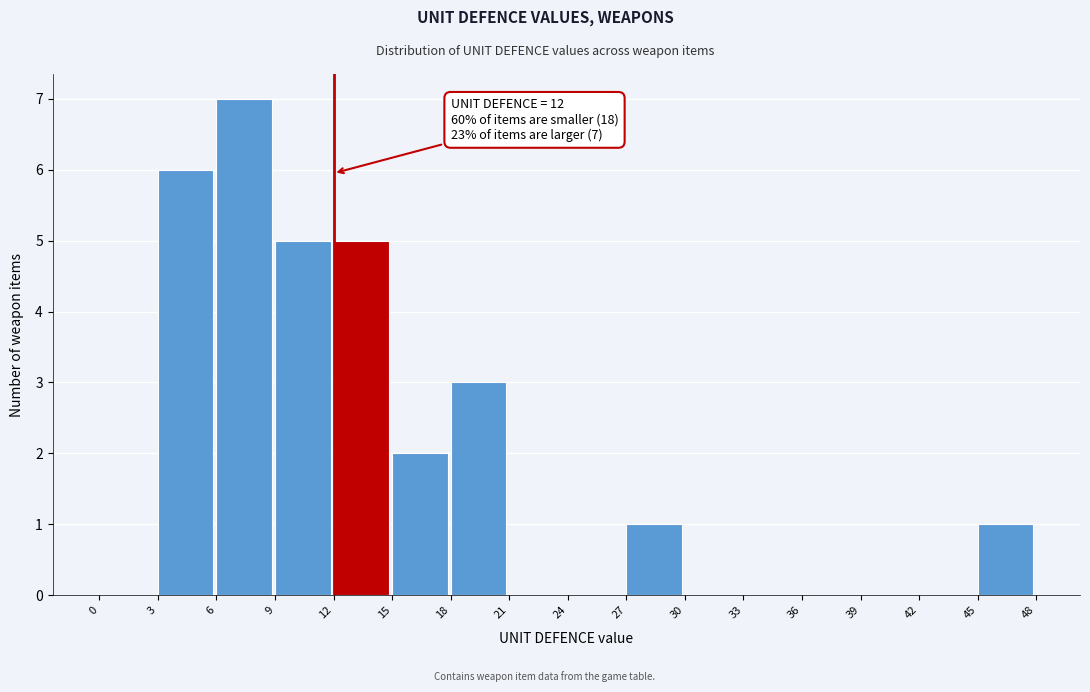

Which range on the x-axis has the tallest bar?

6 to 9